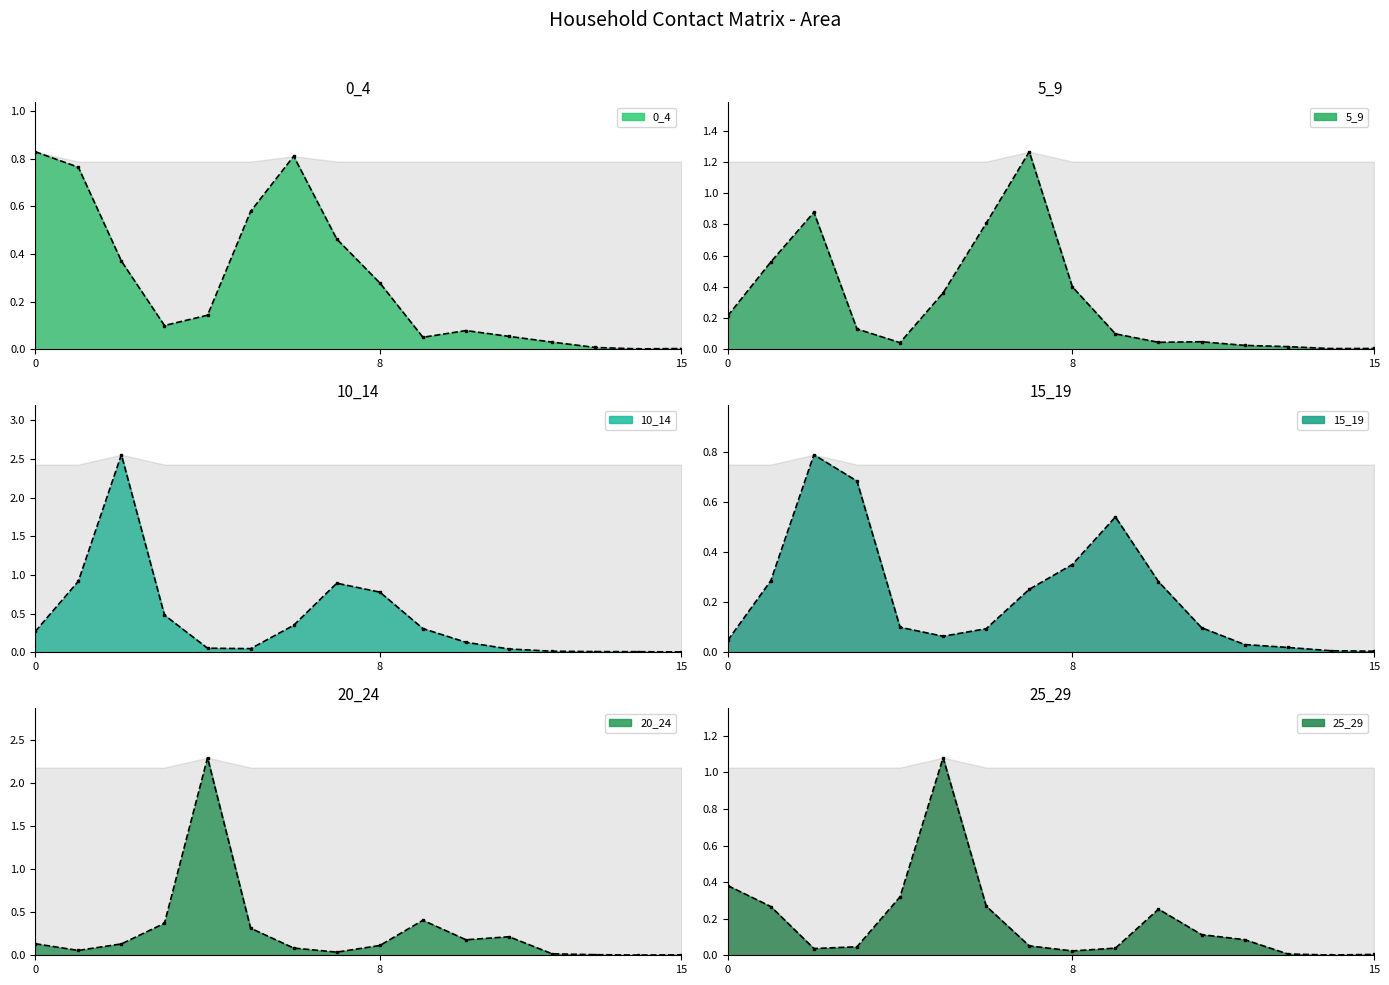

What is the sum of all 0_4 values?

4.6